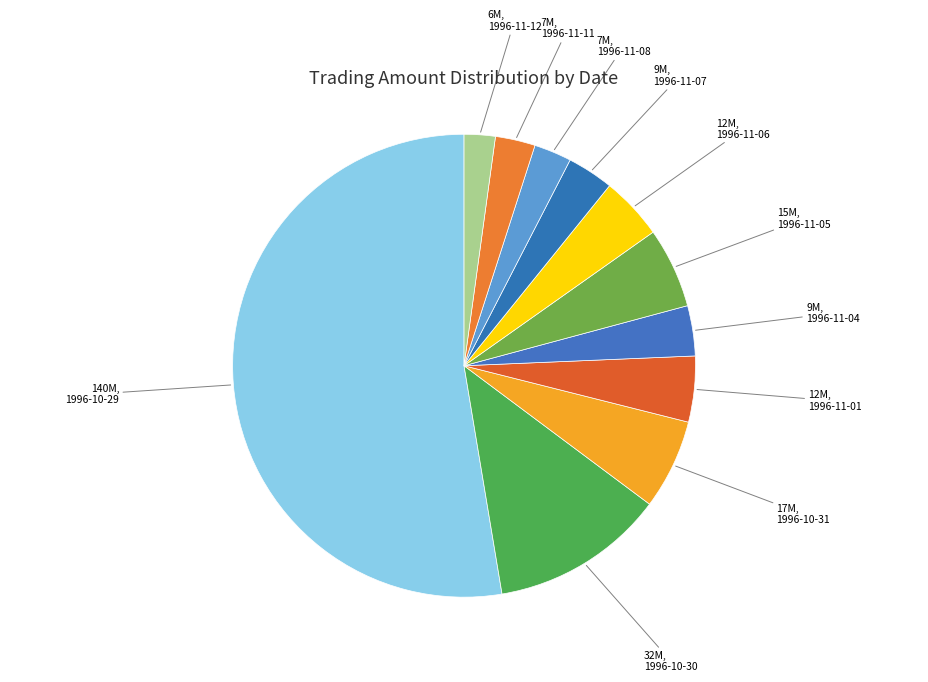

The 1996-11-11 slice represents 3% of the pie. True or false?

True